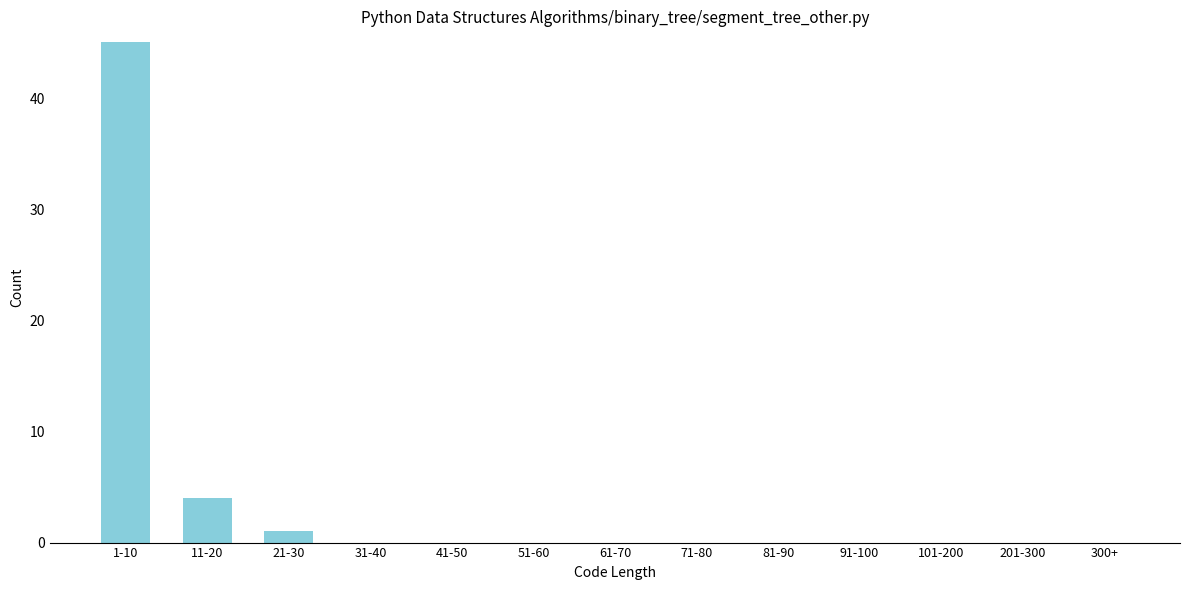

Reading right to left, extract all data points from this chart.

300+=0	201-300=0	101-200=0	91-100=0	81-90=0	71-80=0	61-70=0	51-60=0	41-50=0	31-40=0	21-30=1	11-20=4	1-10=45